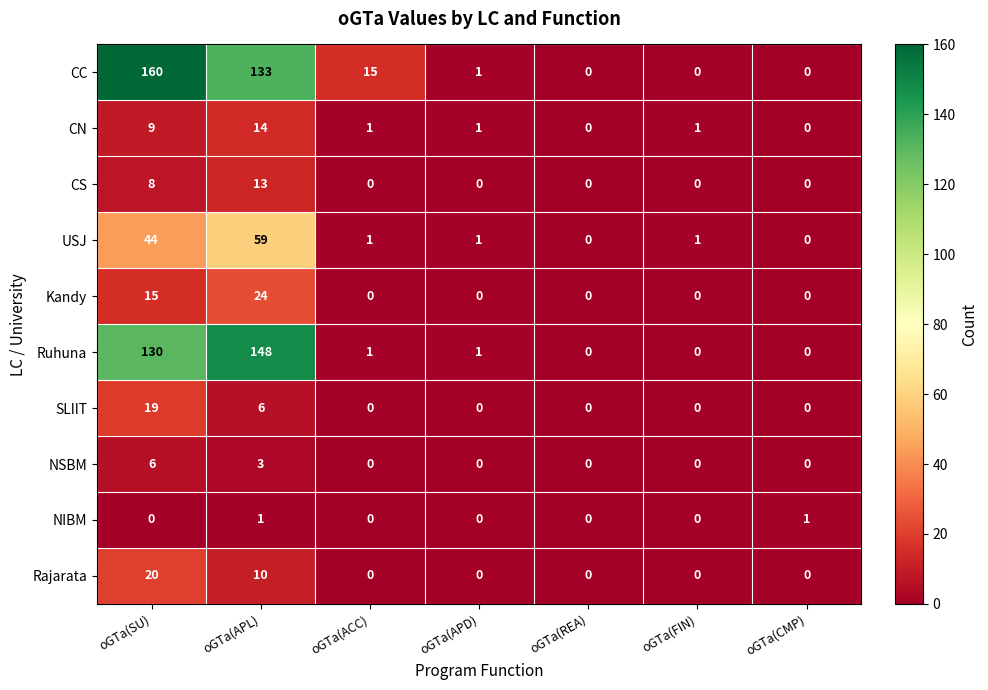

Between oGTa(SU) and oGTa(REA), which series saw the biggest shift?

CC